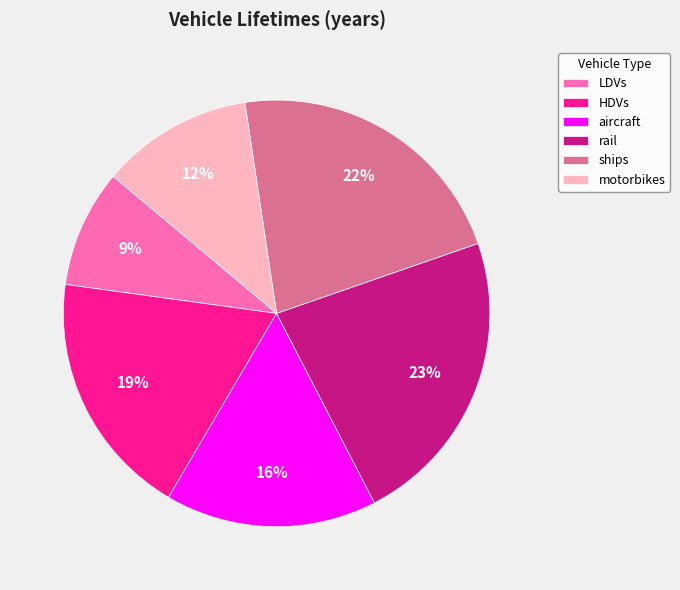

To the nearest percent, what portion does ships represent?

22%